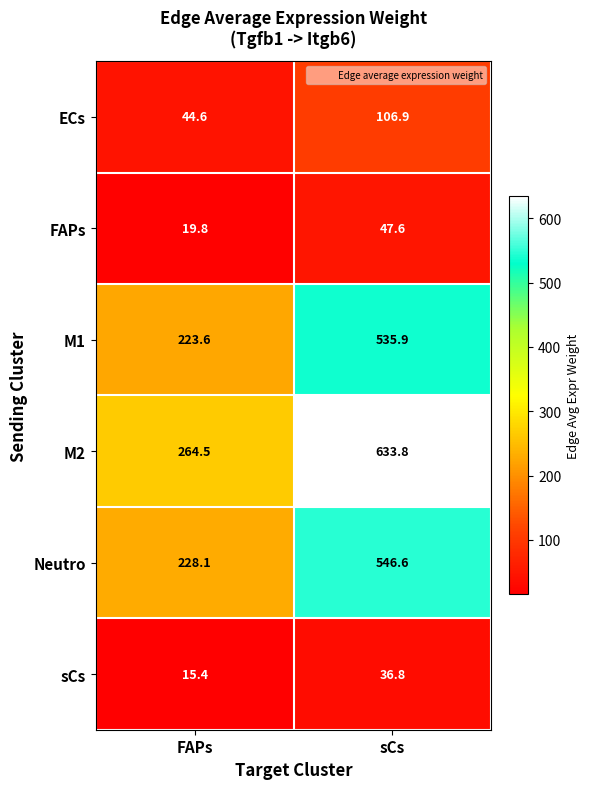

Count the number of categories in the chart.

2